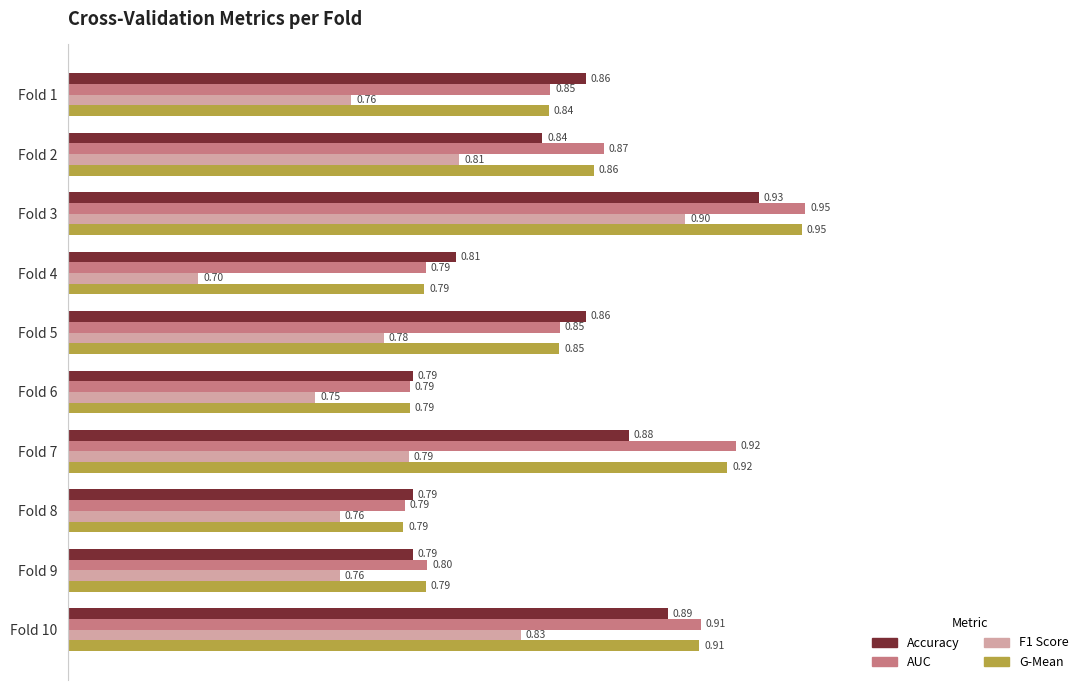

What are all the series names shown in the legend?

Accuracy, AUC, F1 Score, G-Mean